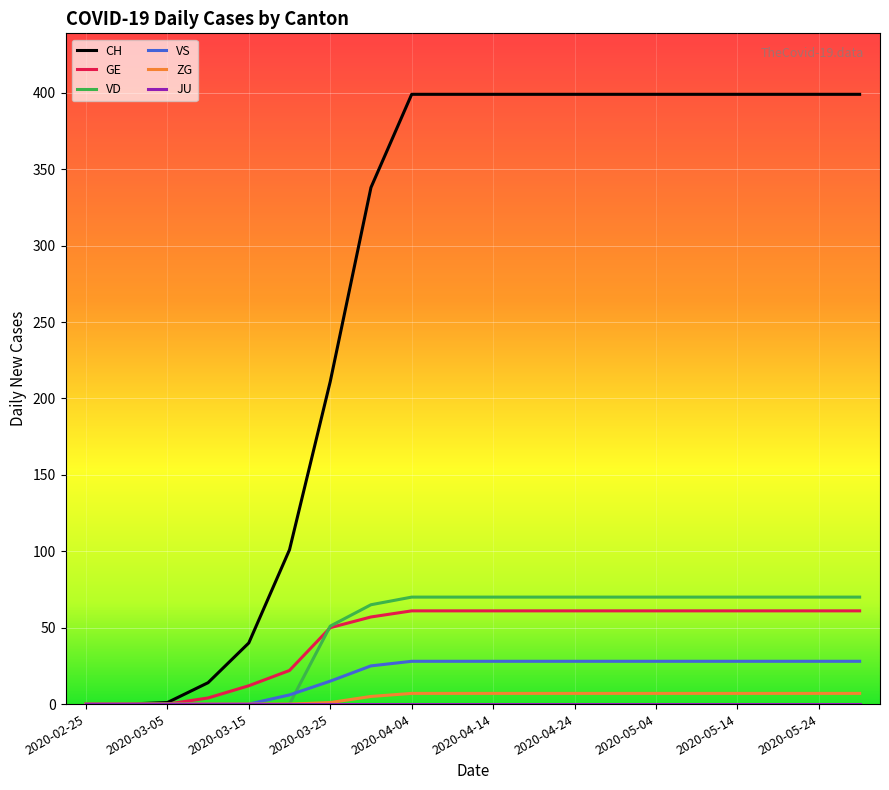

Which series has the largest range (max minus min)?

CH